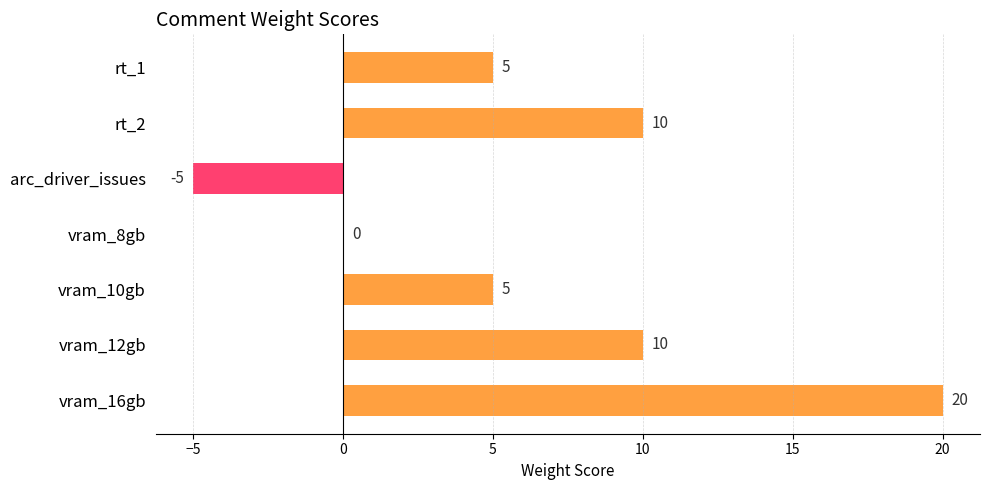

What is the change in value from rt_1 to rt_2?

+5